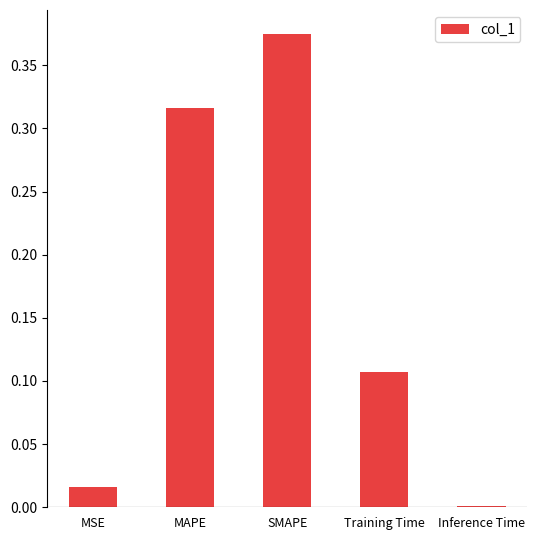

The chart shows a value of 0.5 at MAPE. True or false?

False